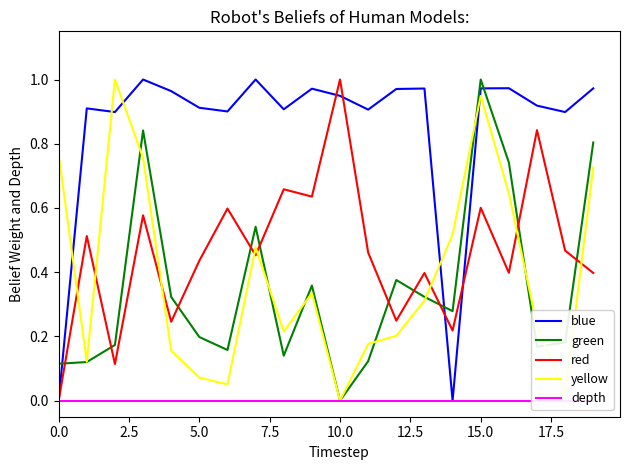

Which has a higher value, 18 or 15?

15